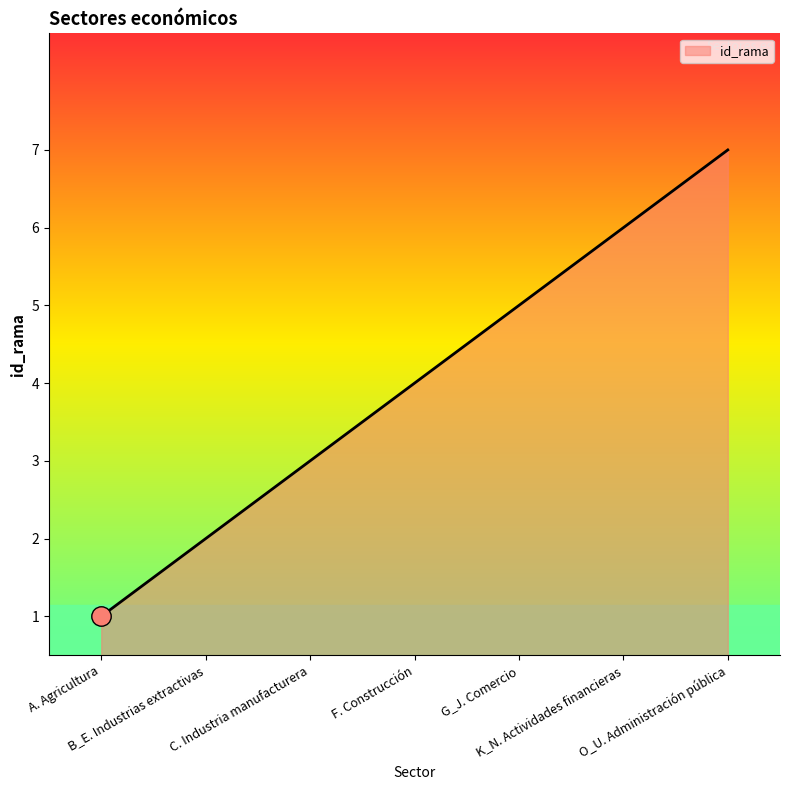

True or false: there are more than 2 points higher than both neighbors.

False